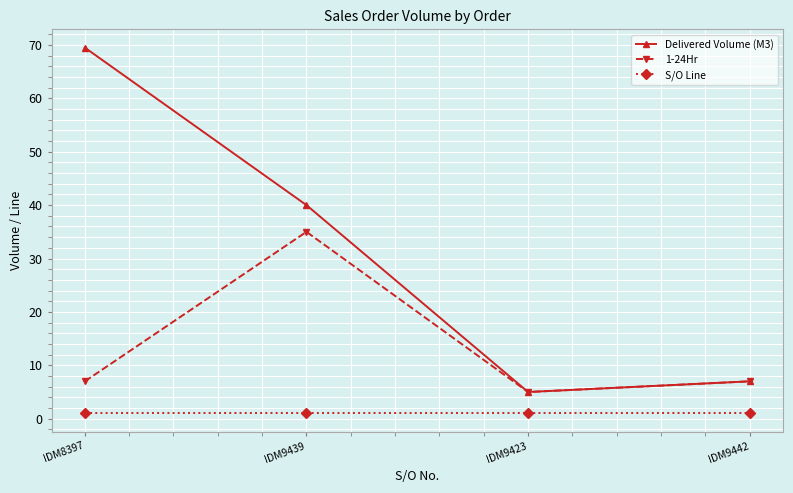

In 1-24Hr, how many points are higher than both neighbors (excluding endpoints)?

1